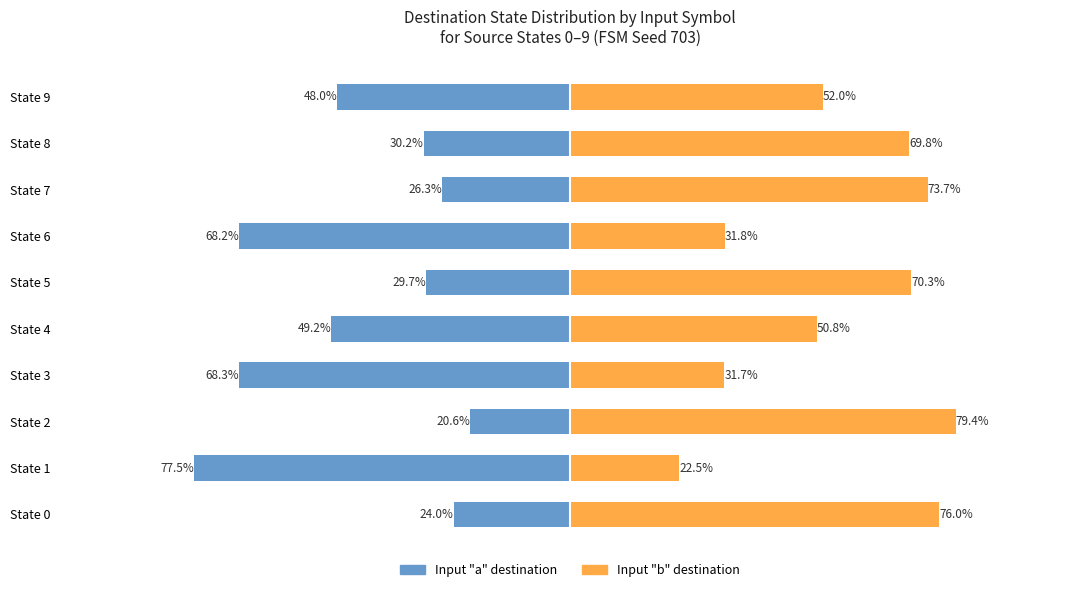

List the series in order of their peak value, lowest first.

Input a (destination), Input b (destination)